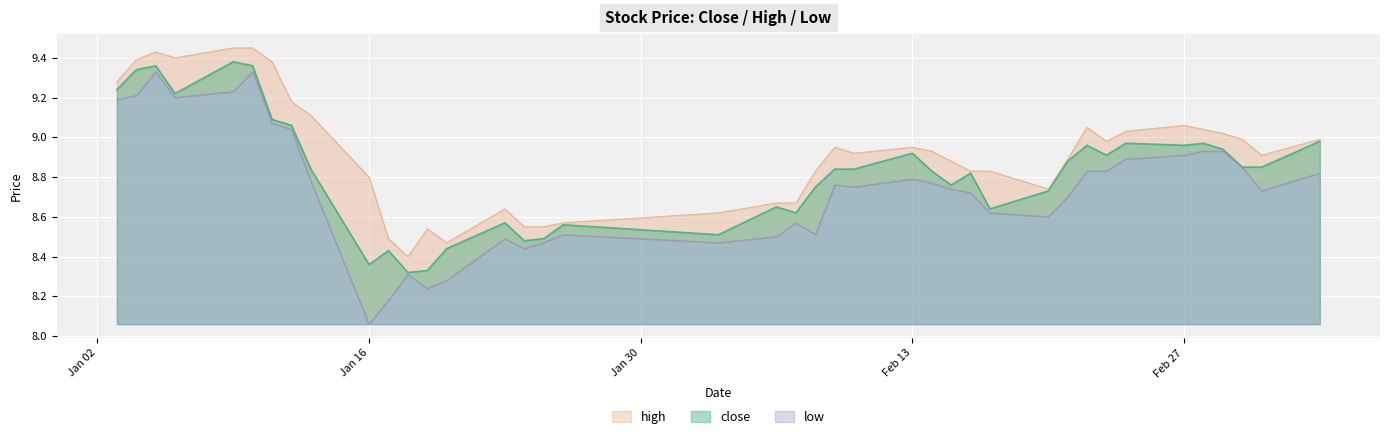

True or false: high has more than 1 points higher than both neighbors.

True